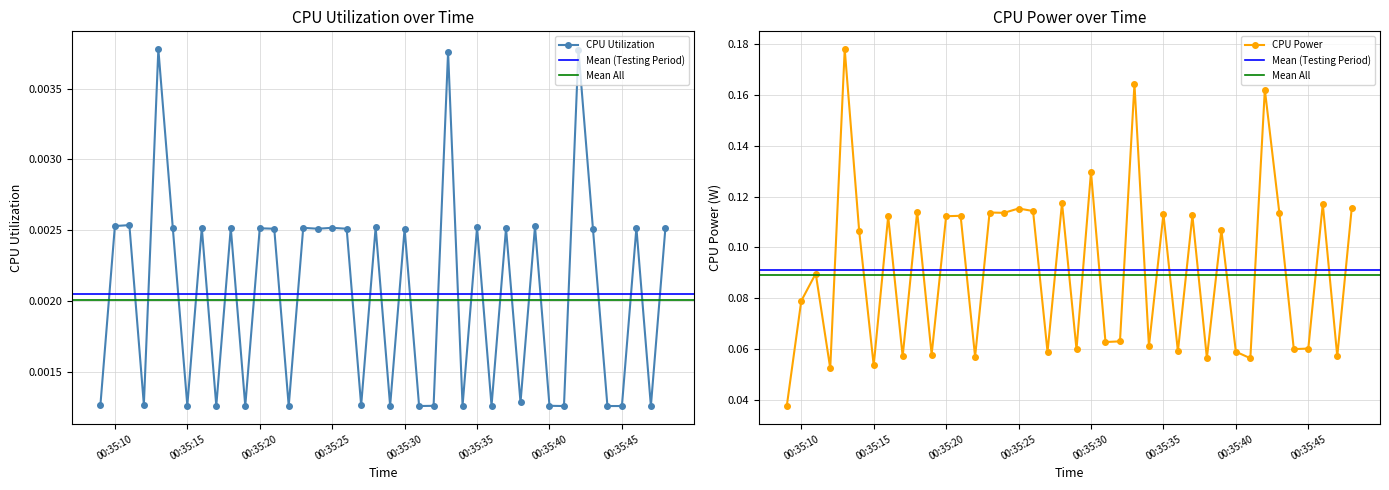

Count the CPU Utilization values in the range 0 to 1.

40